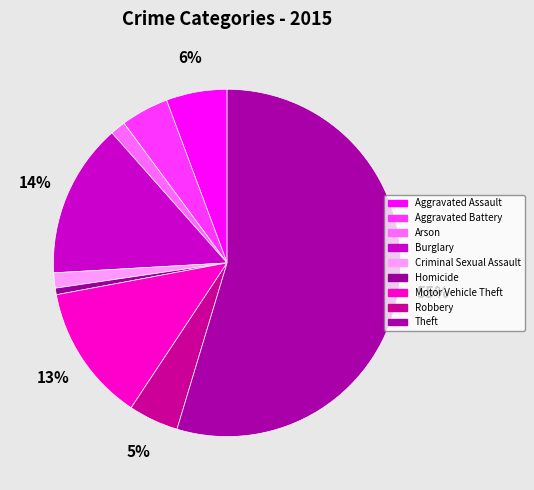

Which slice is the smallest?

Homicide